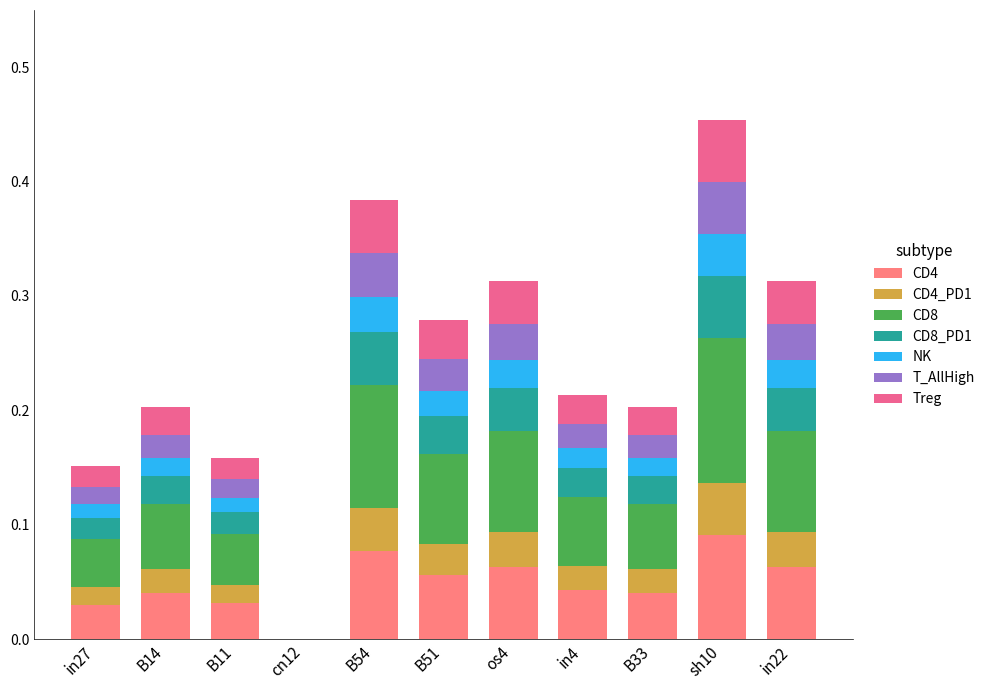

Are the bars grouped side by side (vs. stacked)?

No